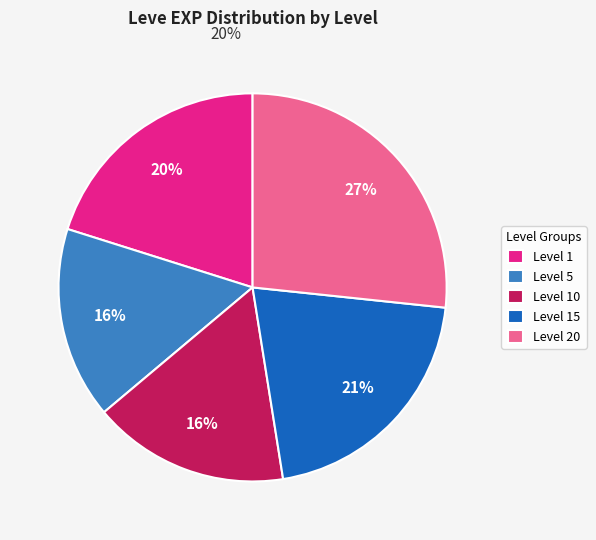

Is the sum of Level 20 and Level 1 greater than half?

No